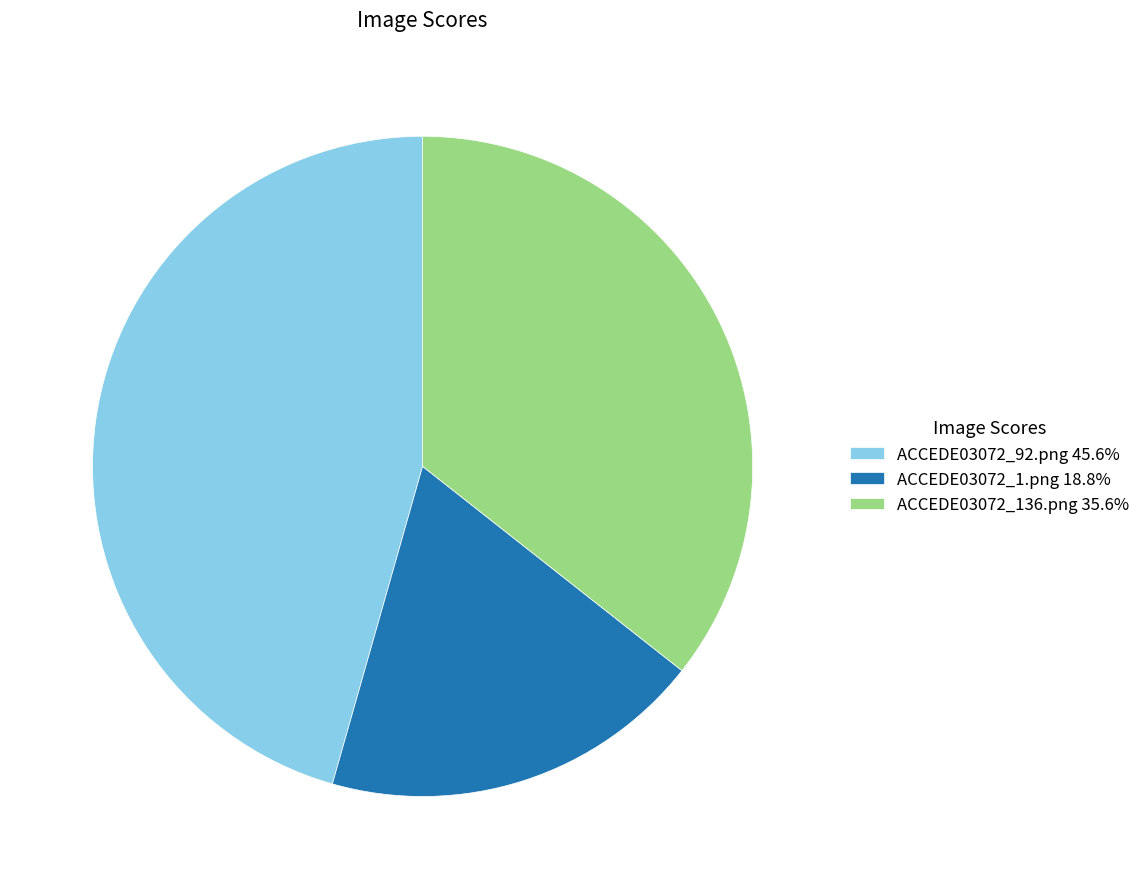

What is the smallest slice in the pie chart?

ACCEDE03072_1.png